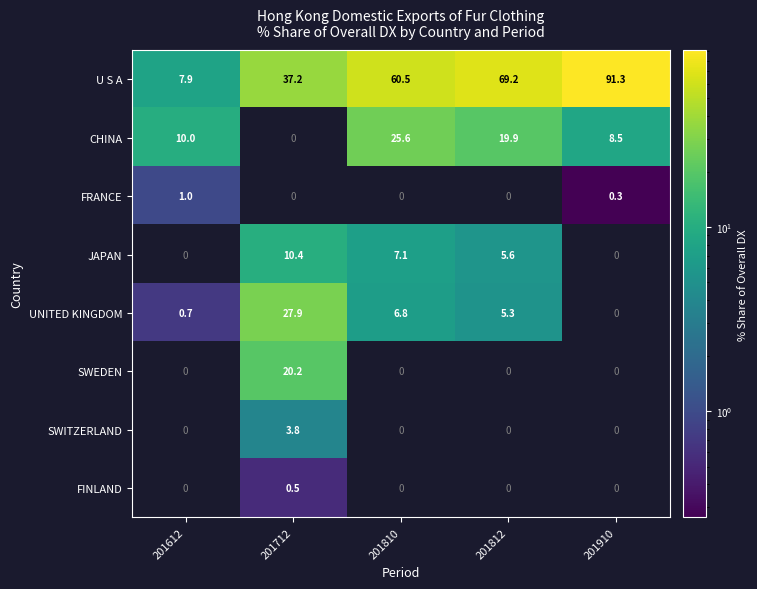

The value of CHINA at 201612 is 13.0. True or false?

False